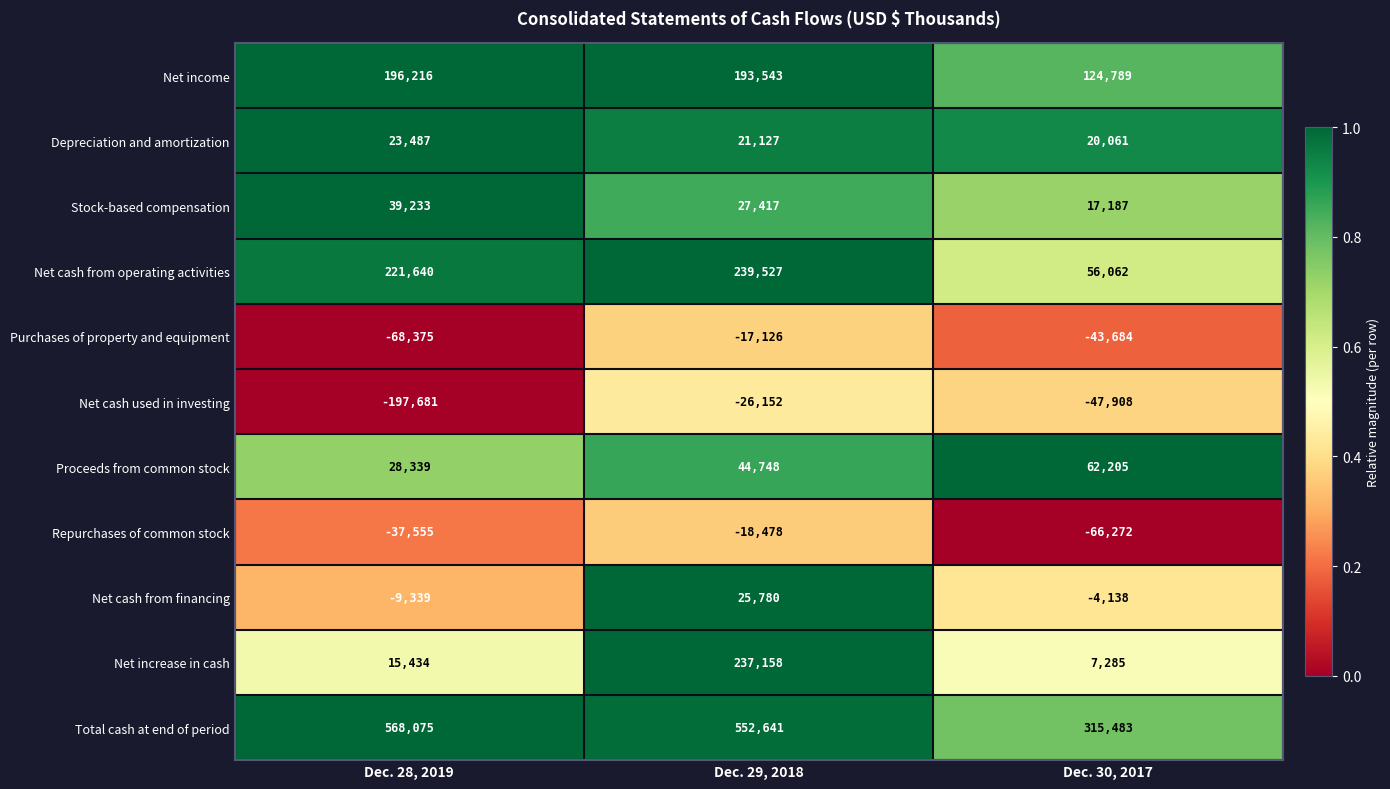

What is the sum of the Repurchases of common stock values at Dec. 29, 2018 and Dec. 28, 2019?

-56033